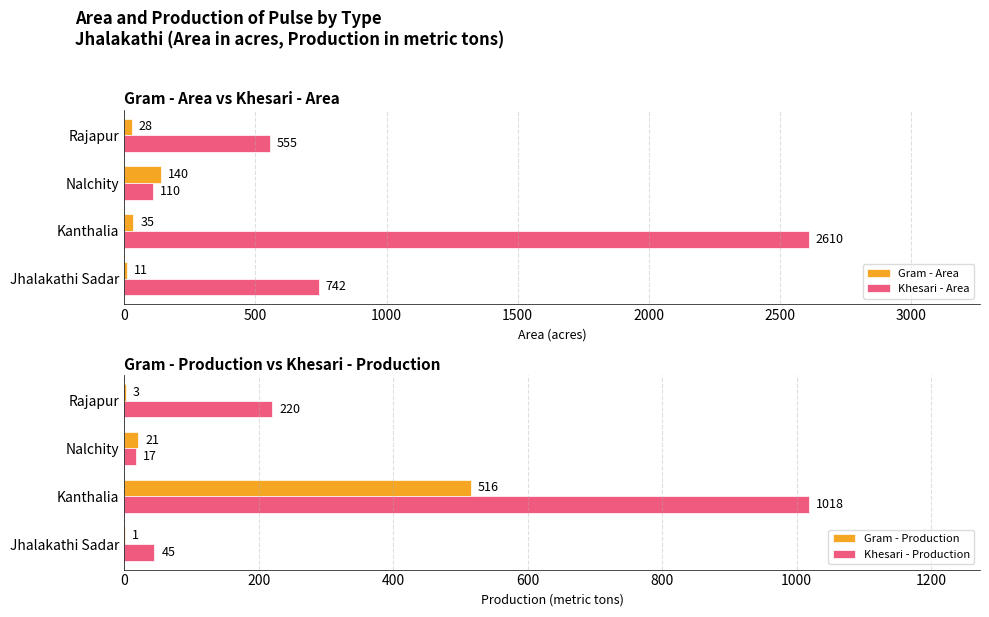

The Khesari - Production series shows 366 at Rajapur. True or false?

False